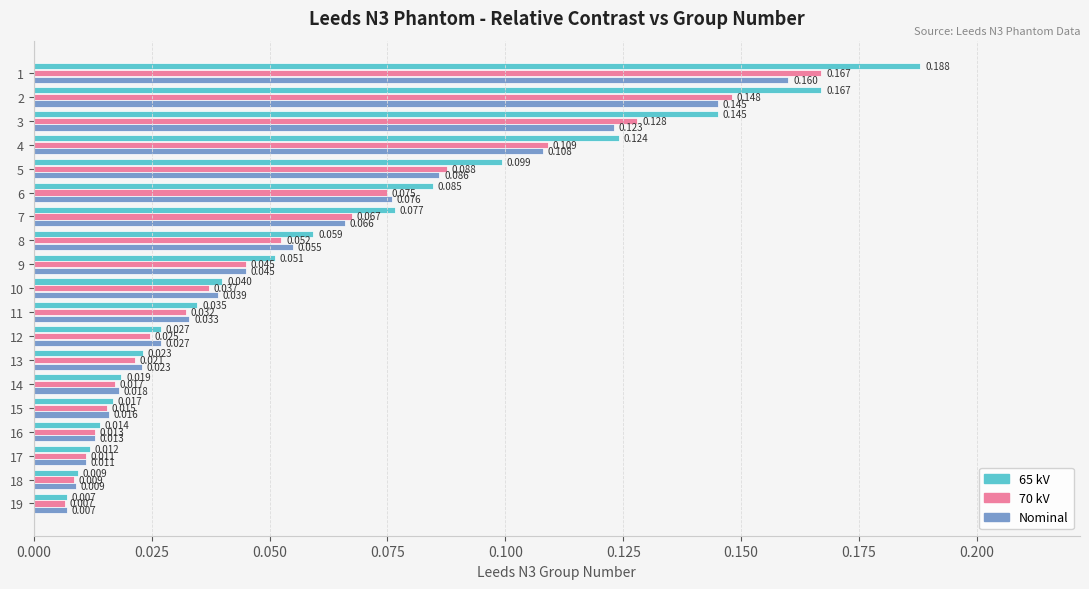

How many categories are shown in the chart?

19